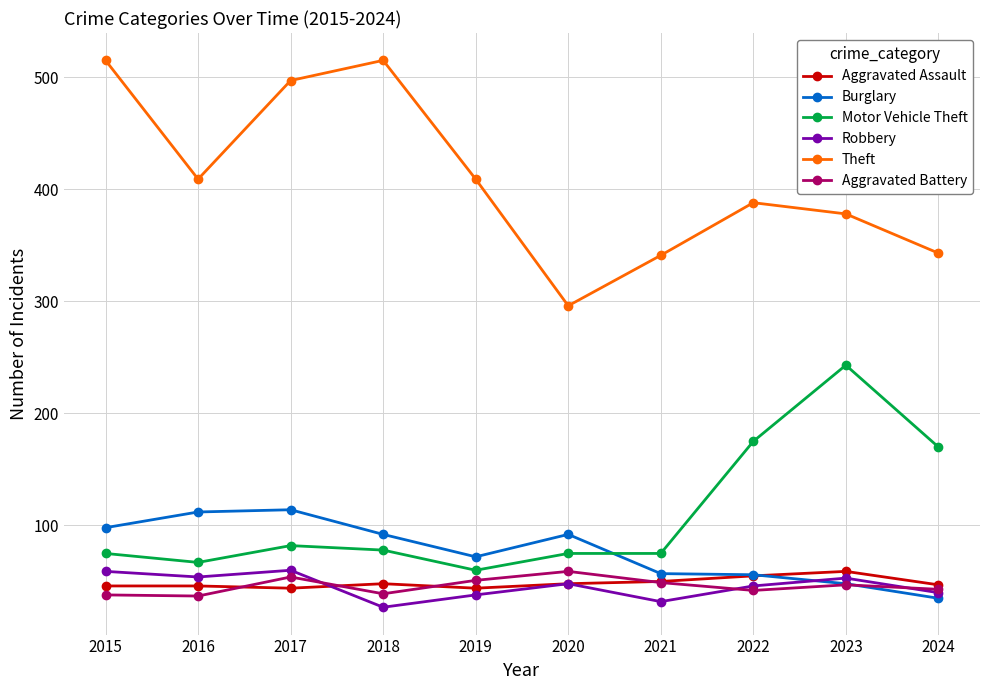

Which series changed the most between 2018 and 2019?

Theft